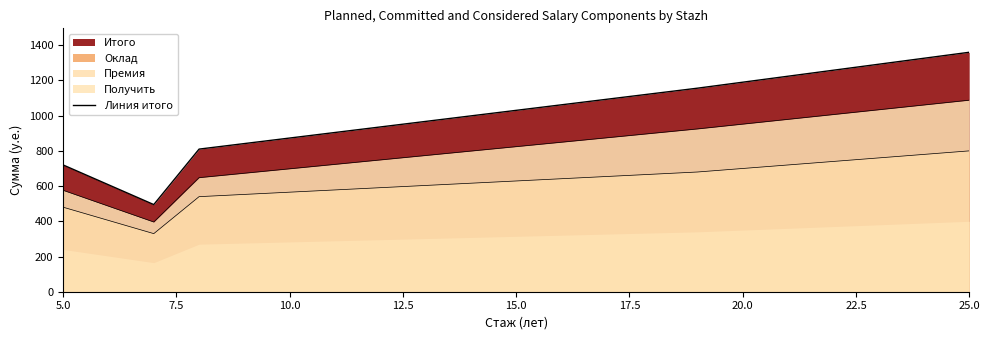

Is it true that Премия equals 253.2 at 7?

False